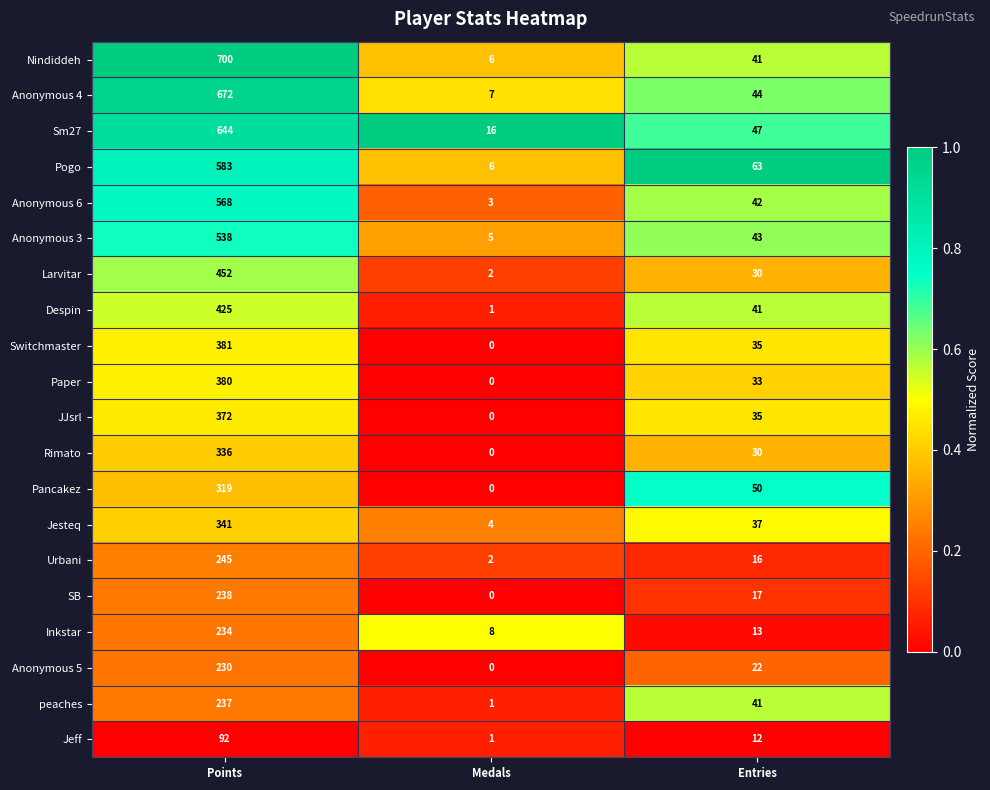

What is the difference between the highest and lowest values at Entries?

51